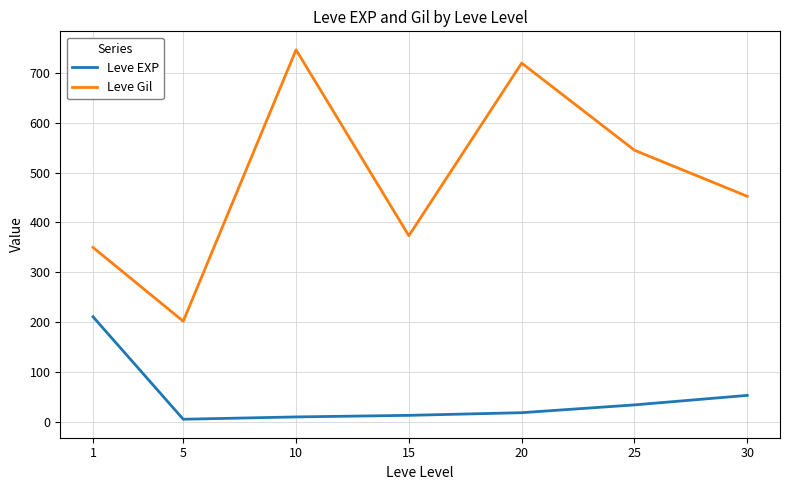

True or false: Leve EXP and Leve Gil cross at least once.

False